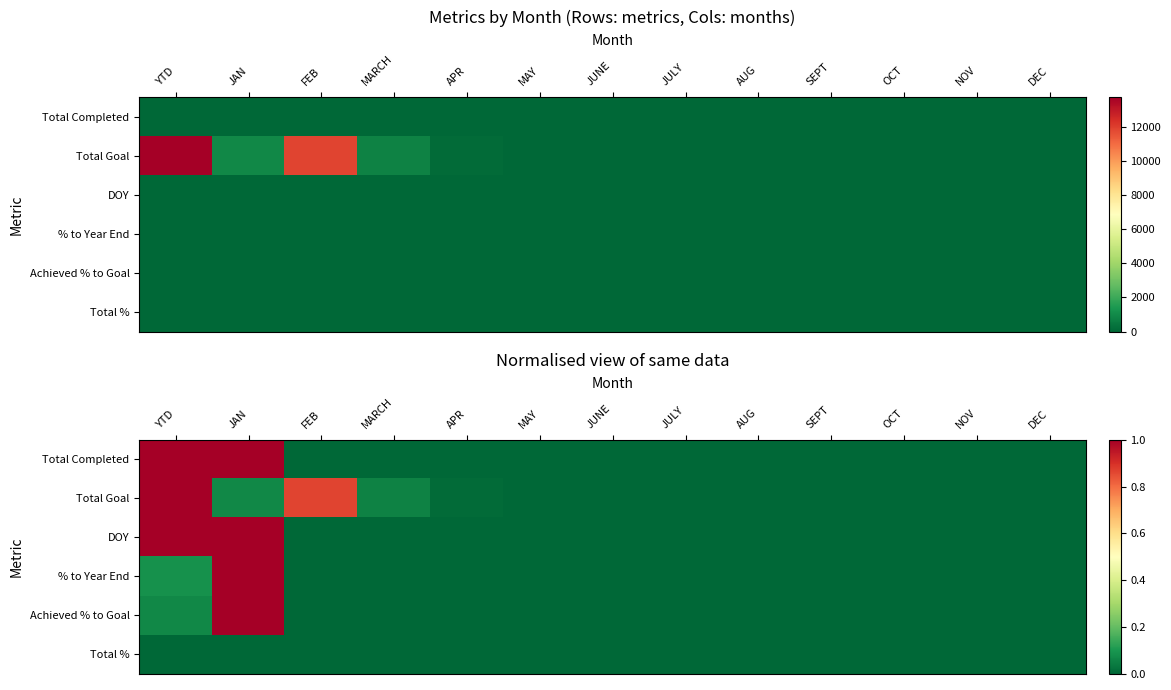

How many data points does each series have?

13